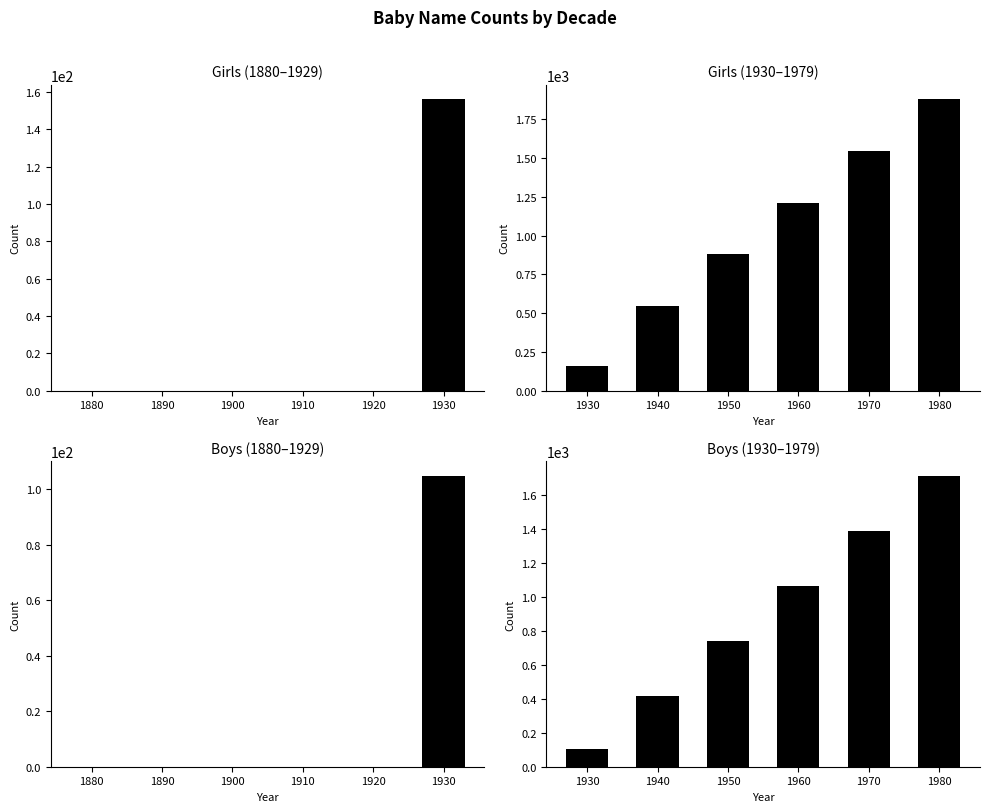

Reading right to left, list all the values displayed in this chart.

Girls (1880–1929): 156	0	0	0	0	0
Girls (1930–1979): 1878	1545	1212	878	543	156
Boys (1880–1929): 105	0	0	0	0	0
Boys (1930–1979): 1712	1388	1062	738	415	105